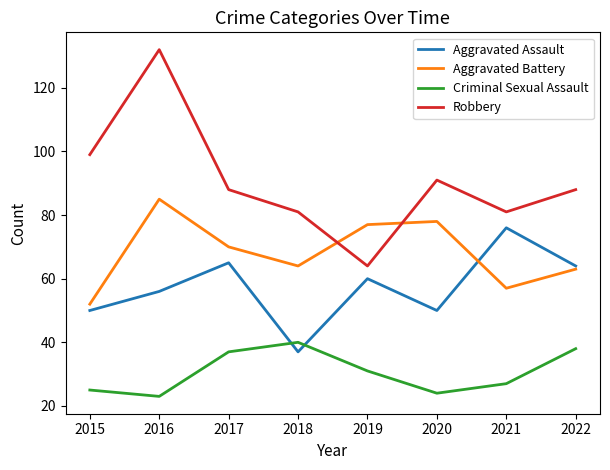

The value of Aggravated Battery at 2016 is 55. True or false?

False